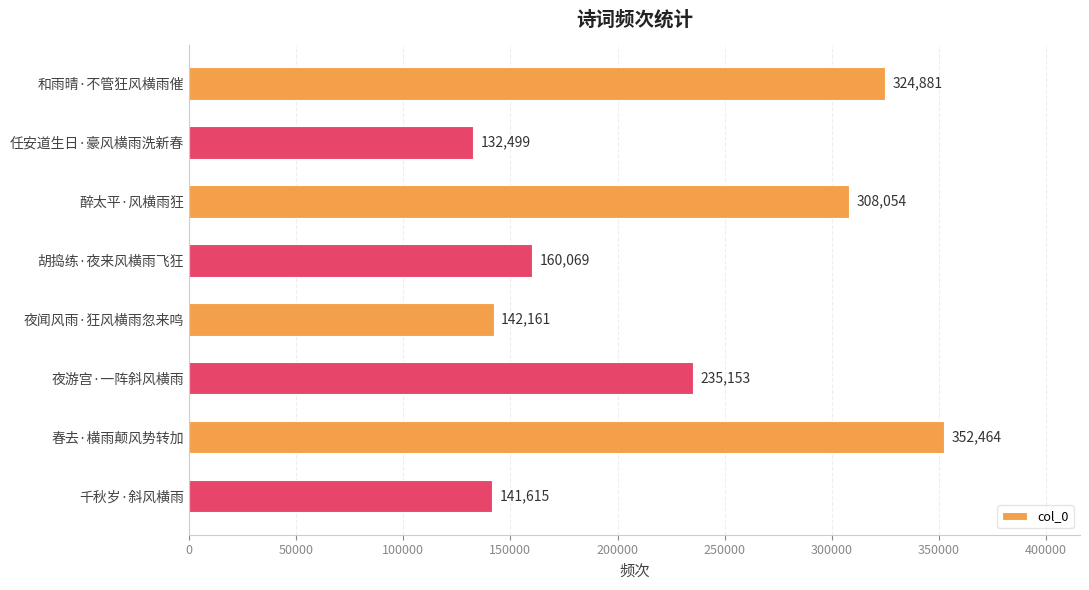

Is it true that the value at 春去·横雨颠风势转加 is 352464?

True